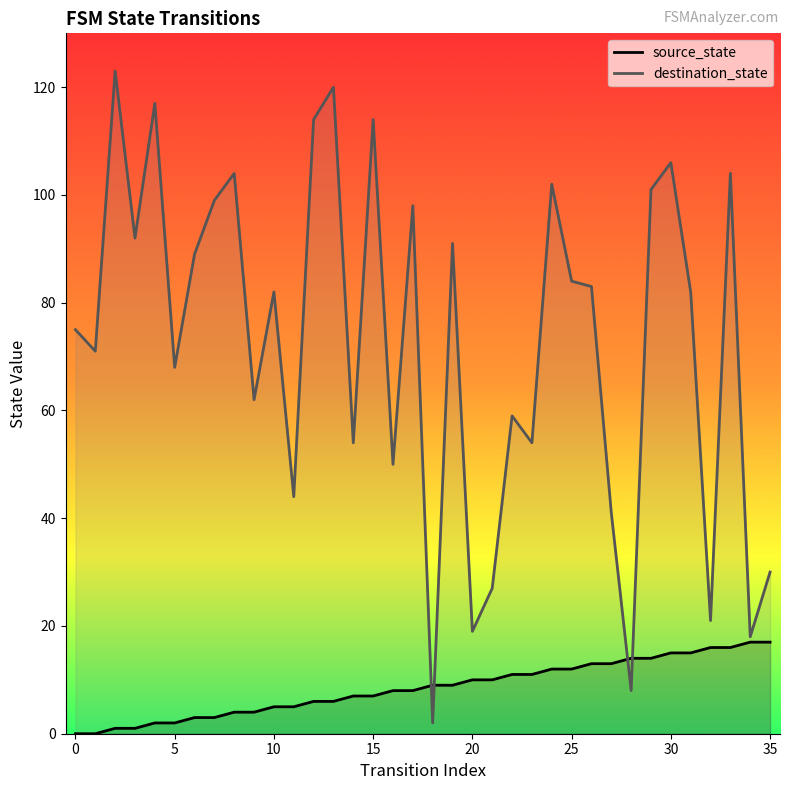

Which category has the highest value in the source_state series?

34